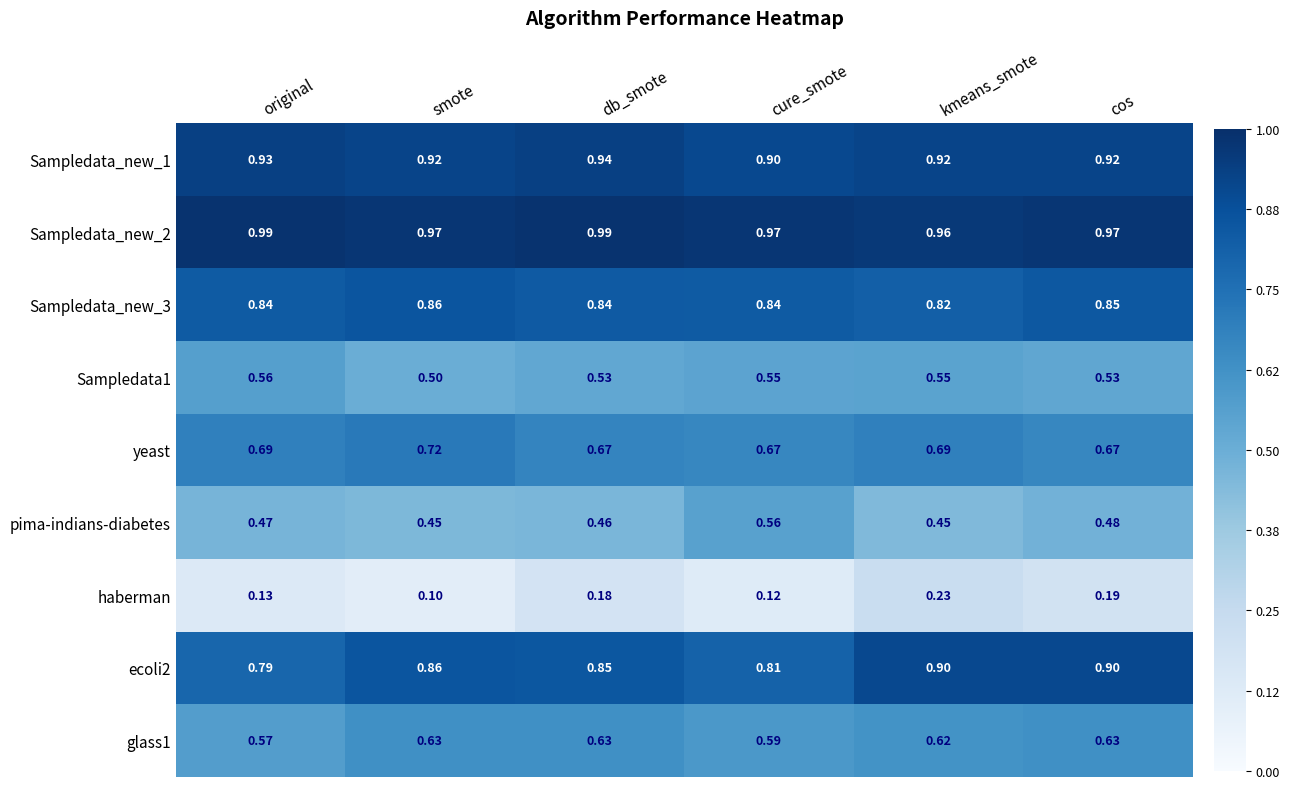

List the labels in order of haberman value, smallest first.

smote, cure_smote, original, db_smote, cos, kmeans_smote